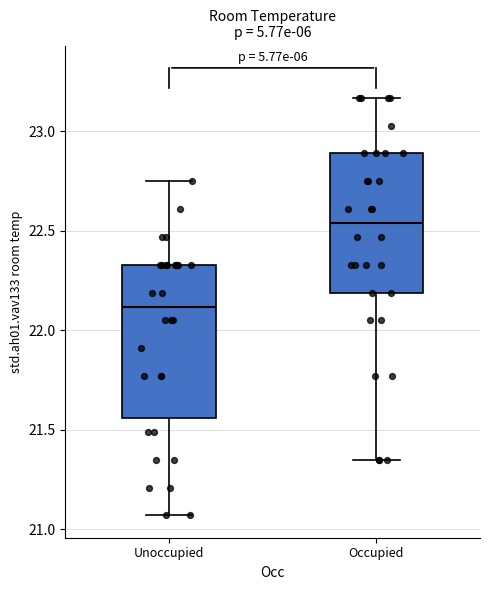

Reading left to right, read every box against the y-axis: the position of its median line, the range the box covers, and the ends of its whiskers. The values are not printed on the chart, so give them approximately, as read against the axis.

Unoccupied: median 22.10, box 21.55 to 22.35, whiskers 21.05 to 22.75
Occupied: median 22.55, box 22.20 to 22.90, whiskers 21.35 to 23.15